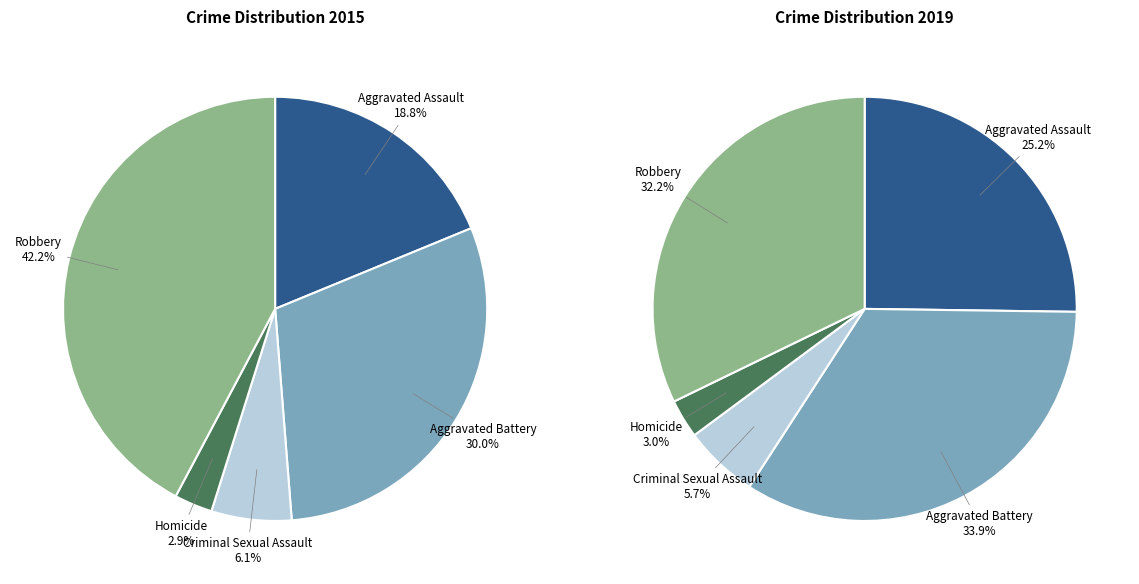

How many slices are in this pie chart?

5